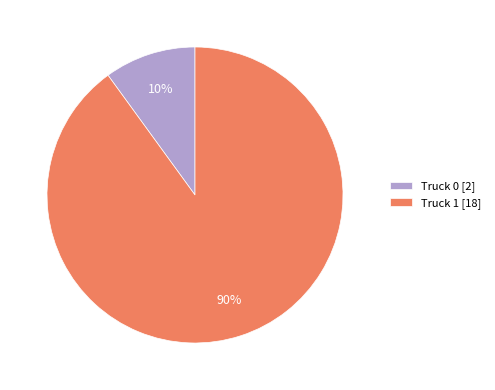

Which category has the biggest portion of the pie?

Truck 1